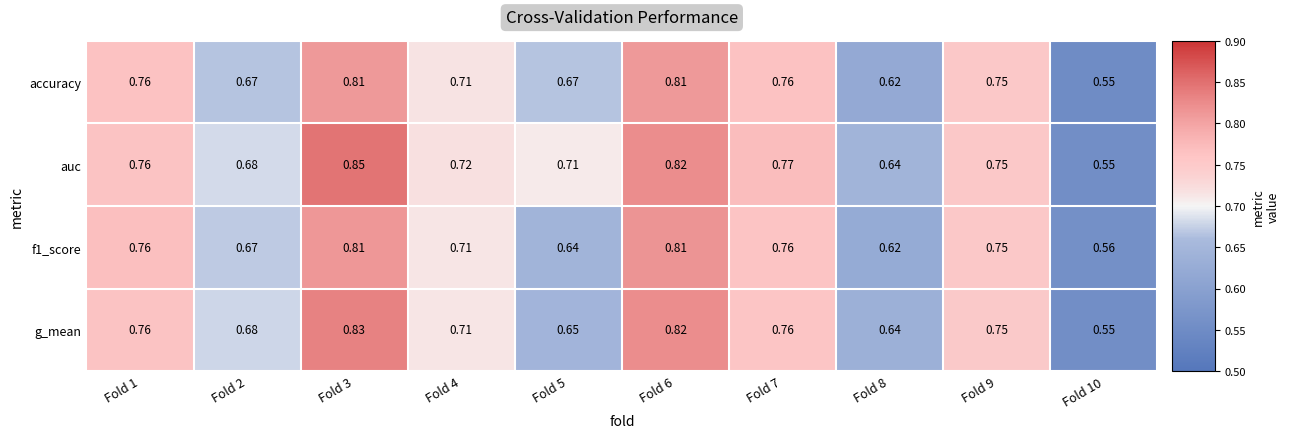

Is the value of auc at Fold 6 greater than the value of accuracy at Fold 4?

Yes